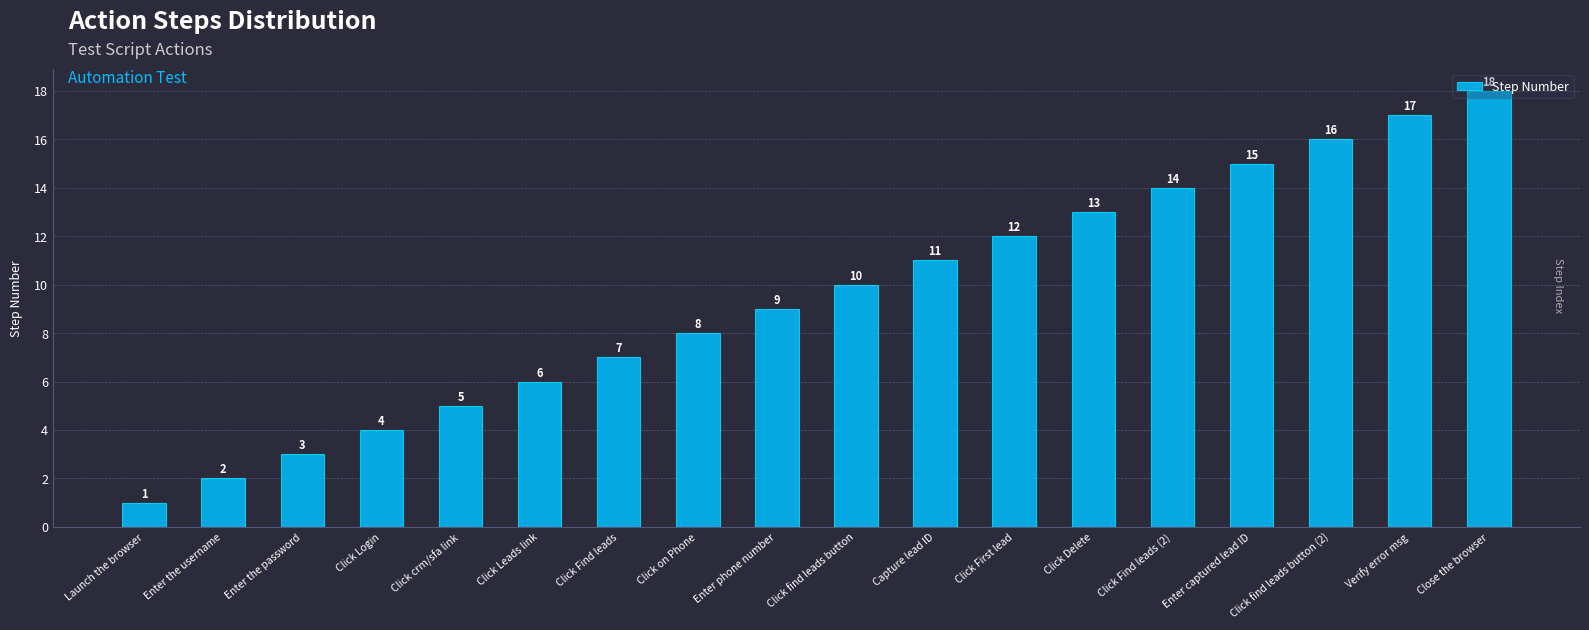

Between Click Login and Enter captured lead ID, which is larger?

Enter captured lead ID